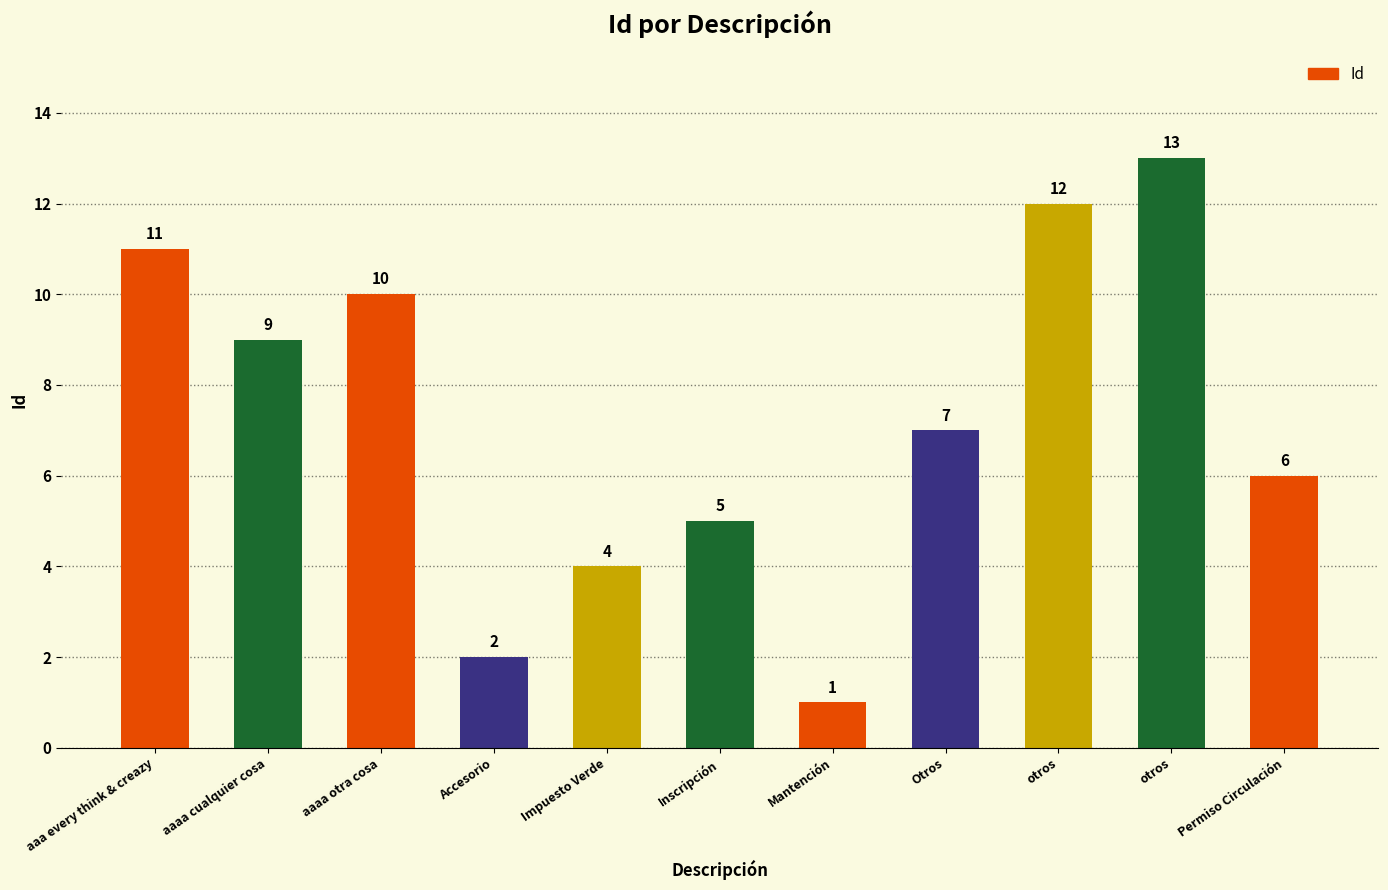

Reading left to right, extract all data points from this chart.

11	9	10	2	4	5	1	7	12	13	6